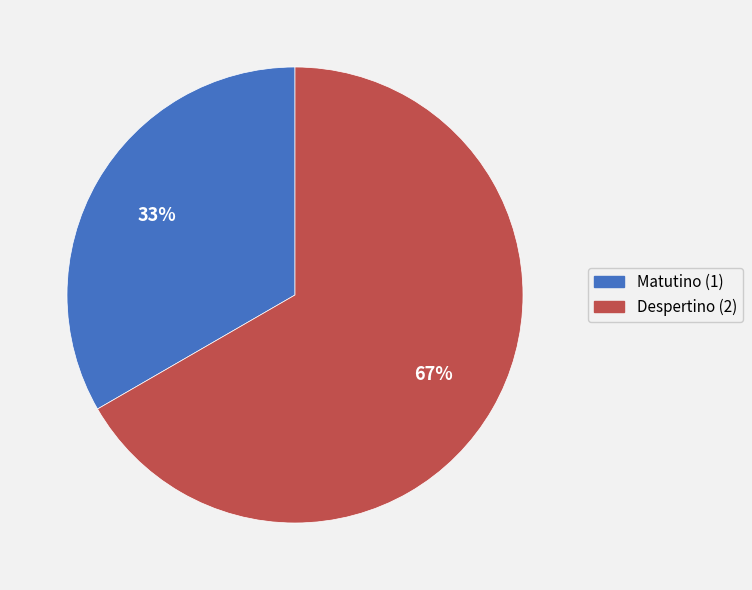

Between Despertino (2) and Matutino (1), which is larger?

Despertino (2)